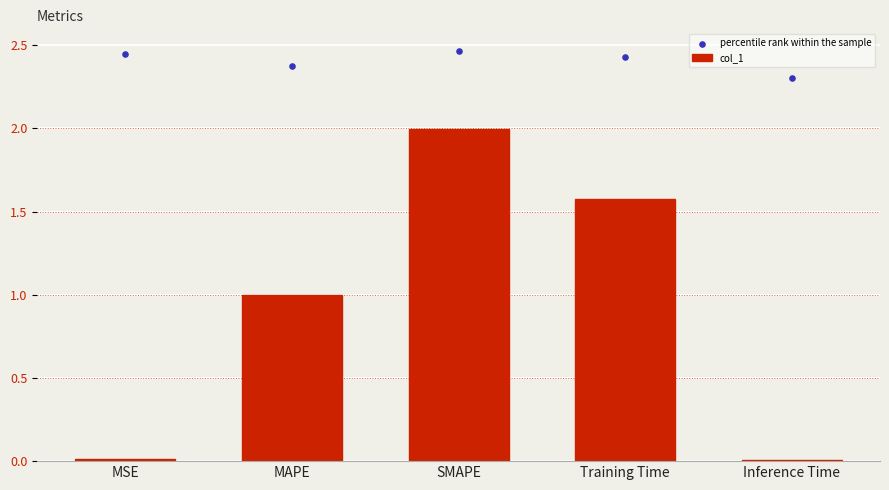

At how many categories does at least one series exceed 0?

5